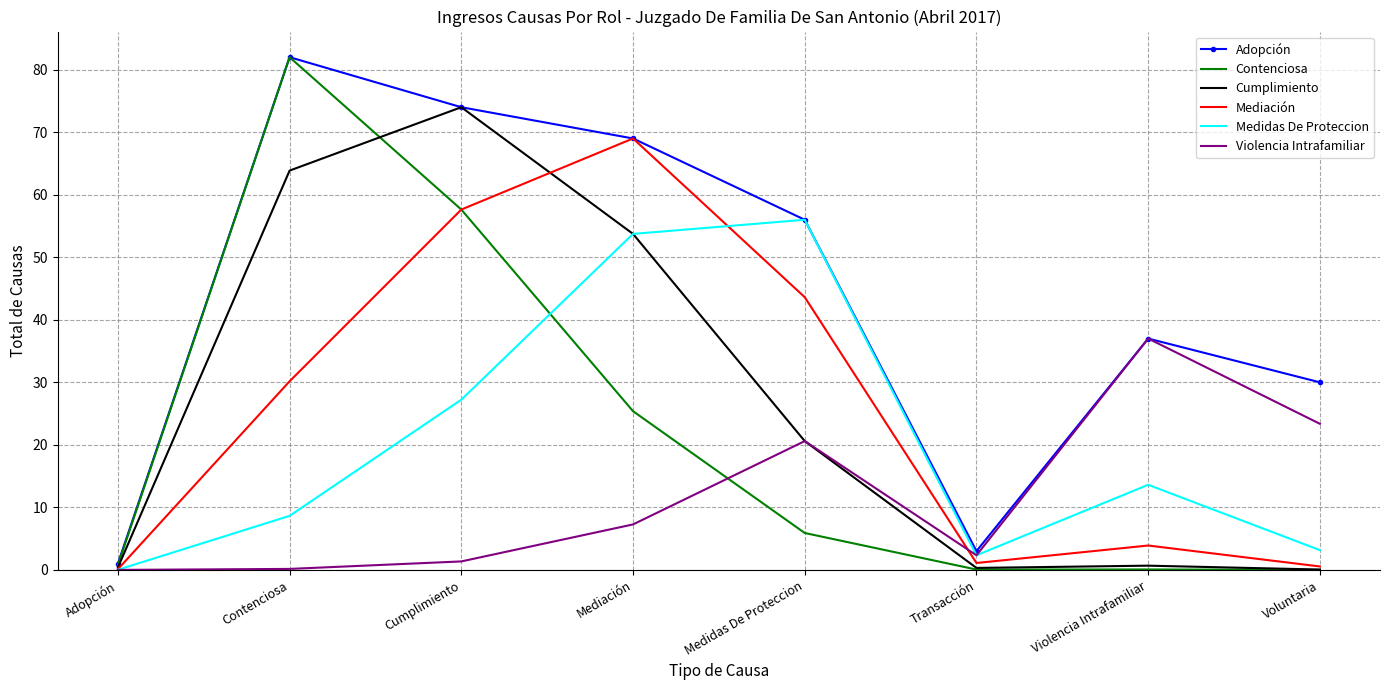

Which series has the largest total across all categories?

Adopción